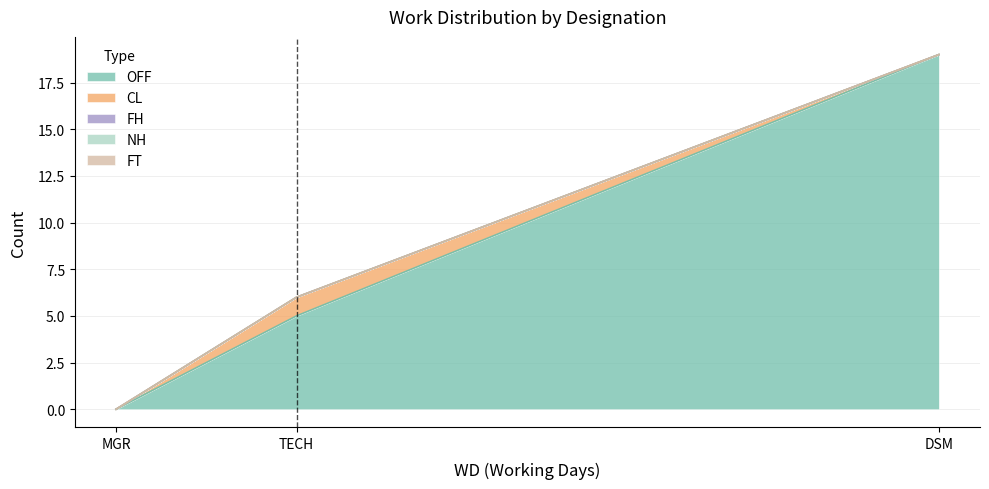

Does the chart have visible grid lines?

Yes